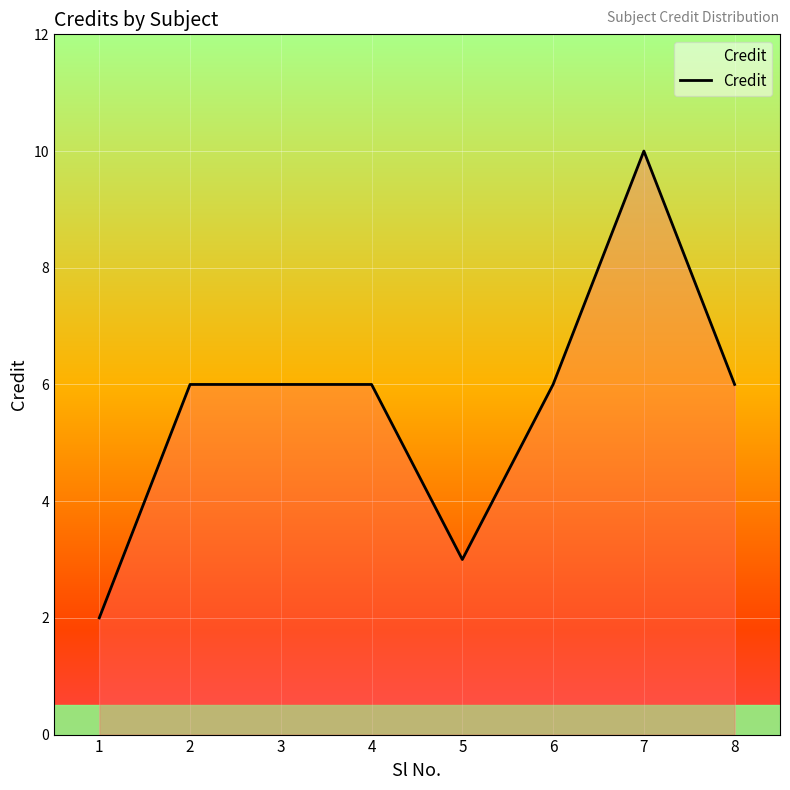

True or false: there are more than 0 points higher than both neighbors.

True